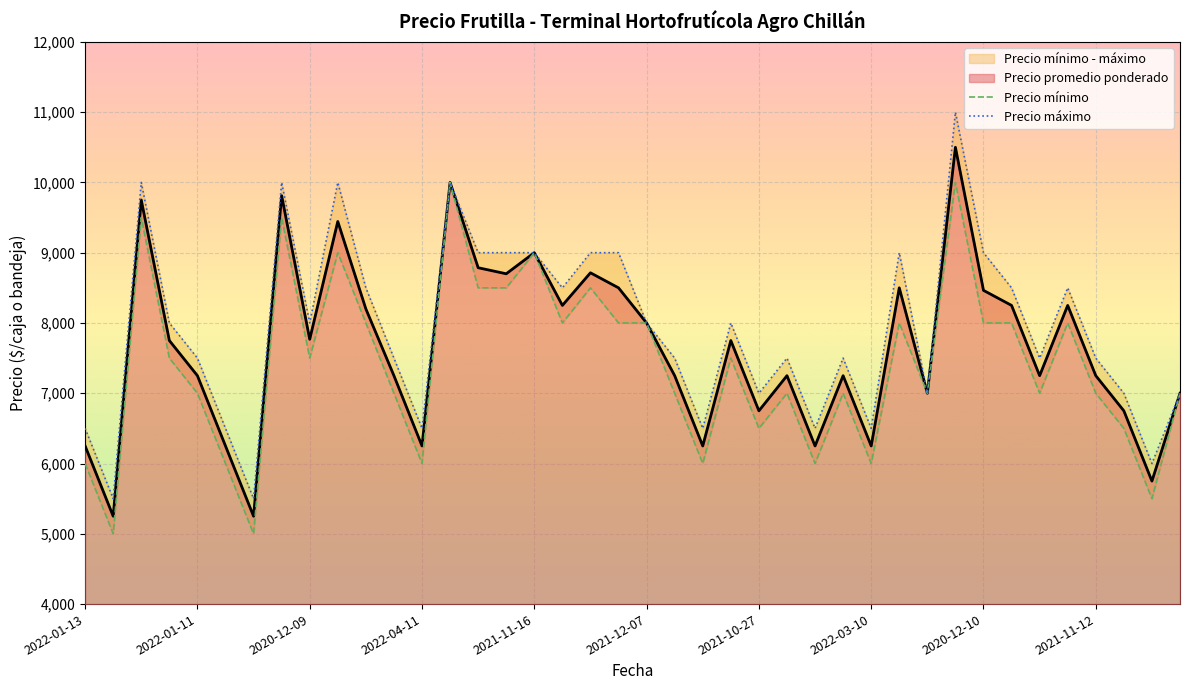

The value of Precio máximo at 2021-11-12 is 2939. True or false?

False